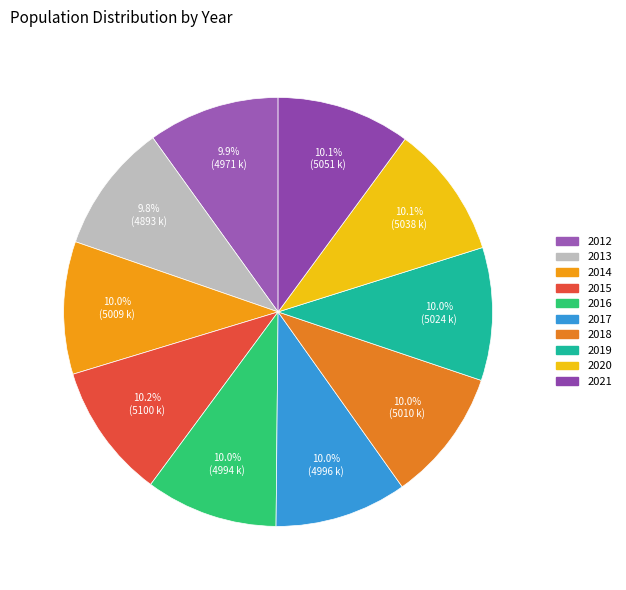

Is 2015 the majority of the pie?

No